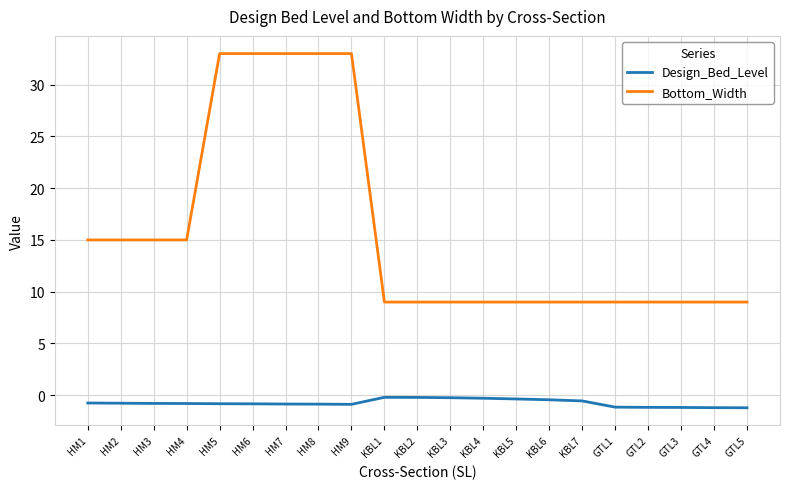

Is the value of Bottom_Width at KBL2 greater than the value of Design_Bed_Level at HM8?

Yes